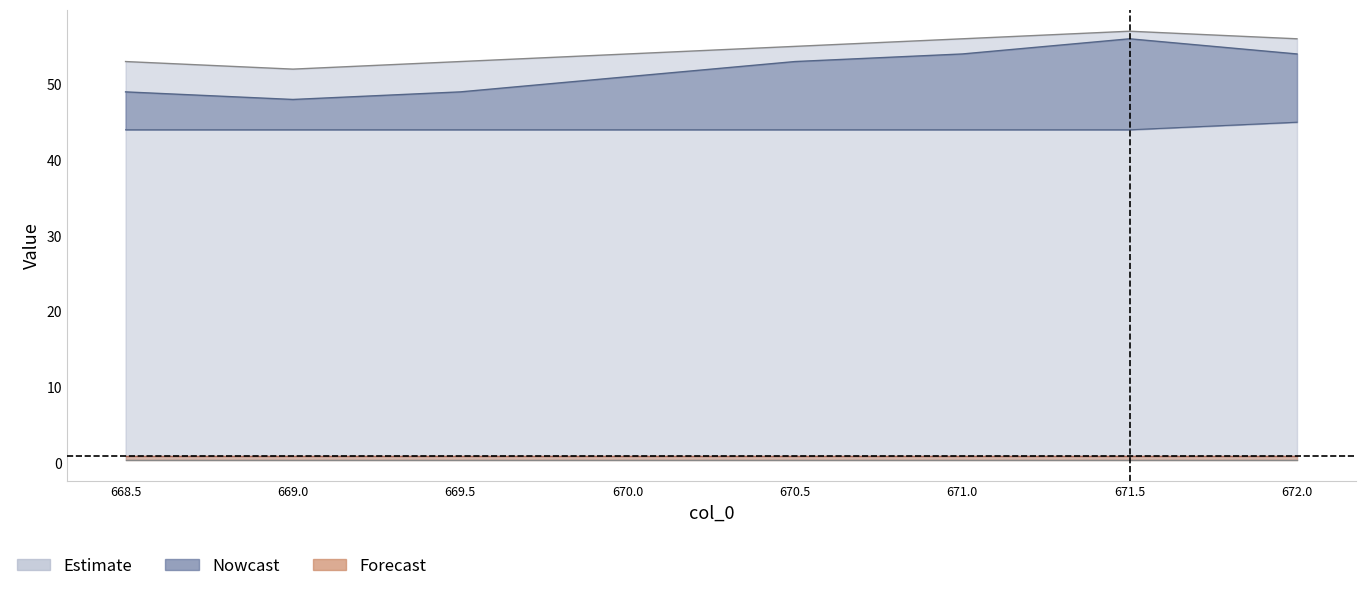

At which category is the sum across all series the highest?

671.5